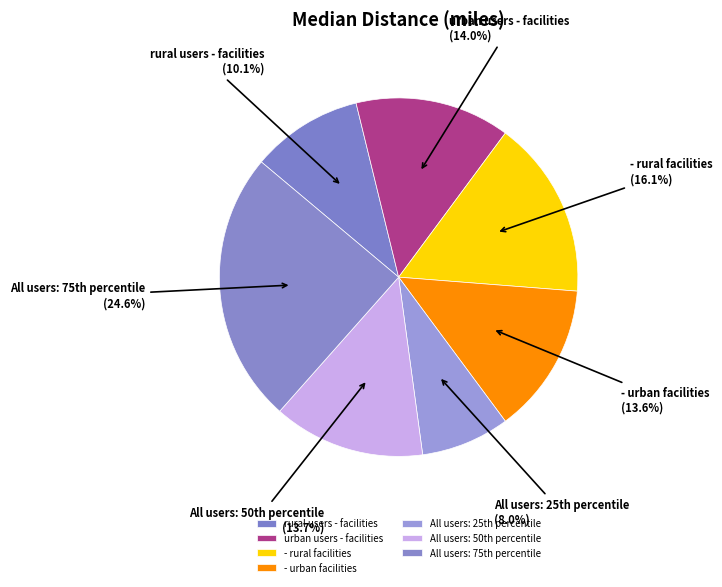

How many segments does this pie chart have?

7